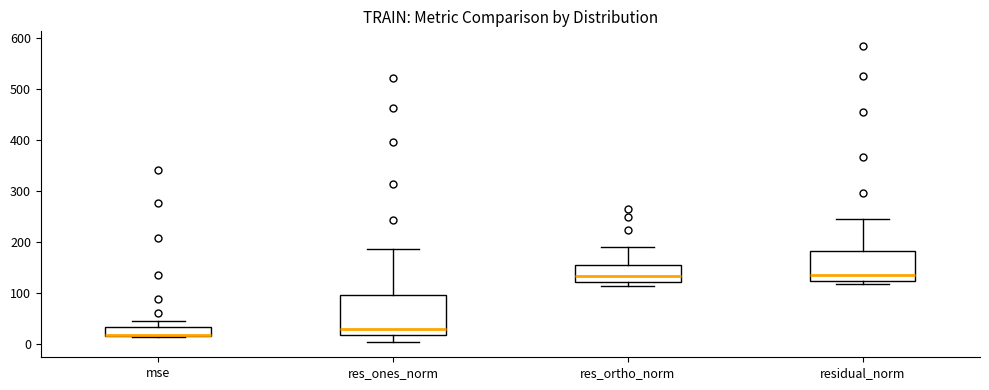

Reading left to right, read every box against the y-axis: the position of its median line, the range the box covers, and the ends of its whiskers. The values are not printed on the chart, so give them approximately, as read against the axis.

mse: median 20, box 20 to 30, whiskers 10 to 40
res_ones_norm: median 30, box 20 to 100, whiskers 0 to 190
res_ortho_norm: median 130, box 120 to 150, whiskers 110 to 190
residual_norm: median 130, box 120 to 180, whiskers 120 (just below the box's lower edge) to 250